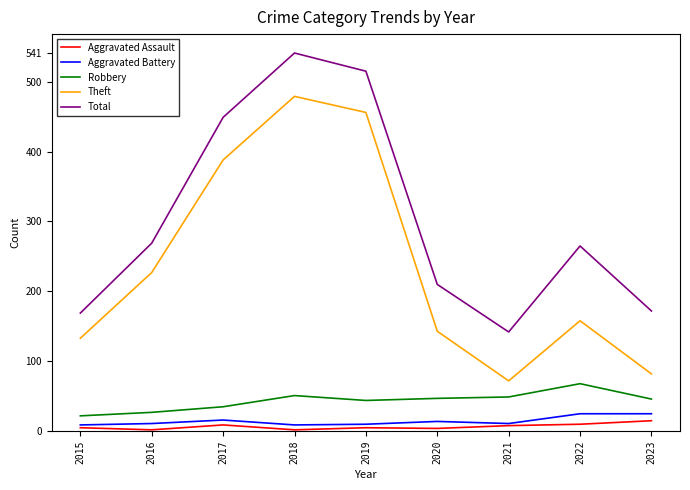

The Robbery series shows 13 at 2019. True or false?

False